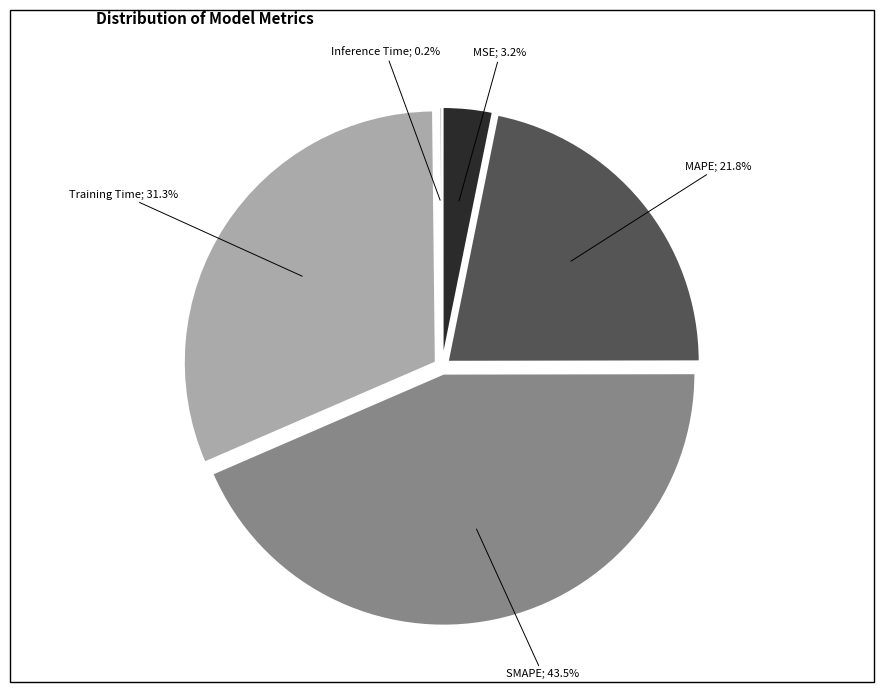

Is there a majority slice in this chart?

No